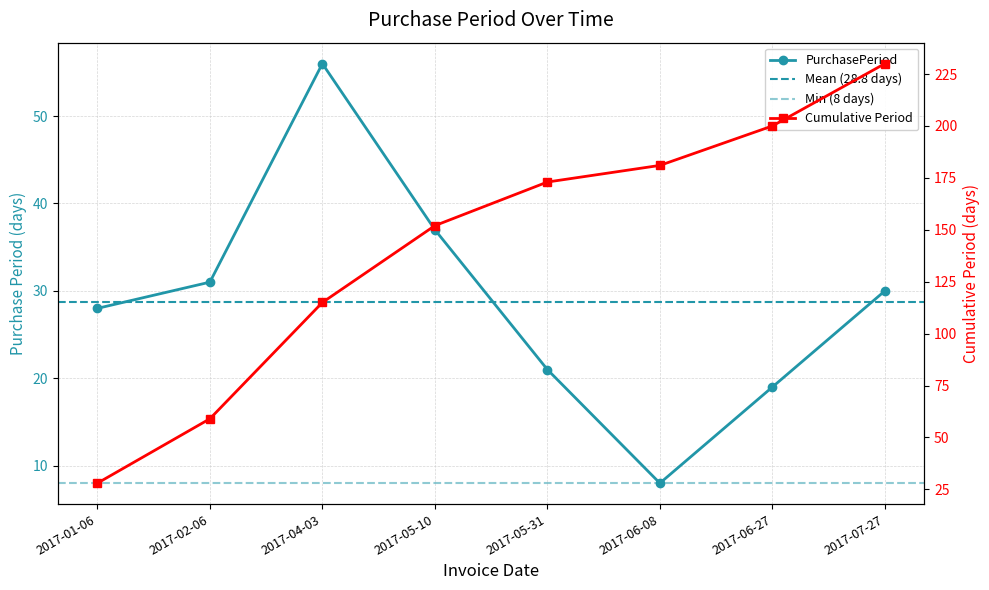

Is it true that the value at 2017-06-27 is 19?

True